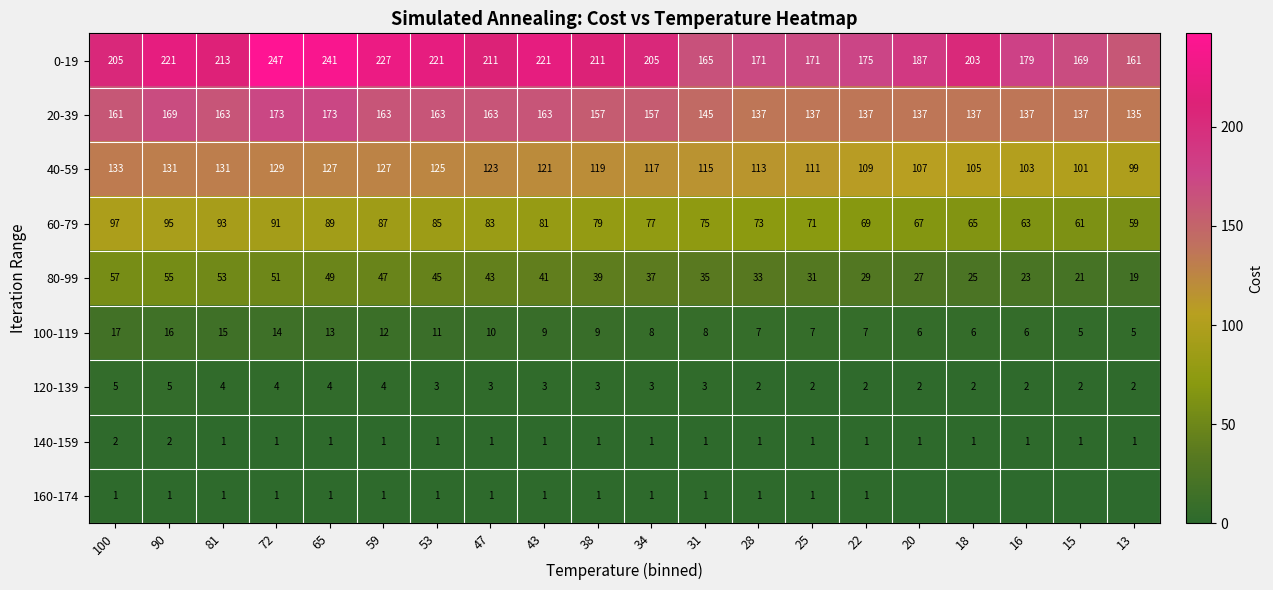

Which has a higher value, 43 or 20?

43